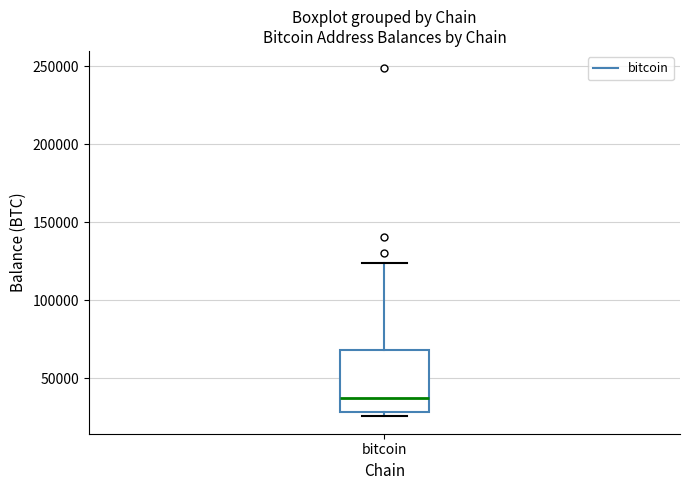

Where does the upper whisker of the box for bitcoin end on the y-axis? The values are not printed on the chart, so give them approximately, as read against the axis.

125000